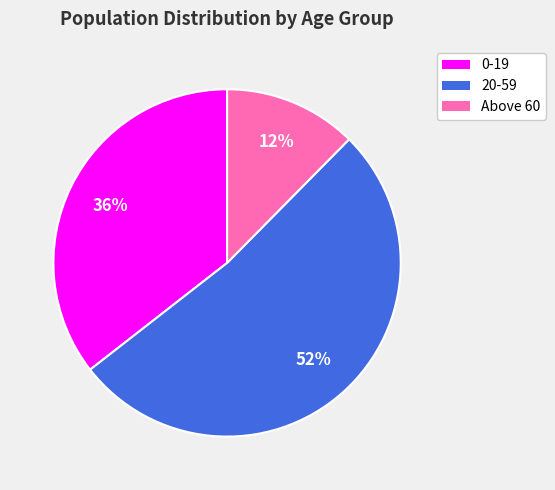

Which category accounts for the majority?

20-59